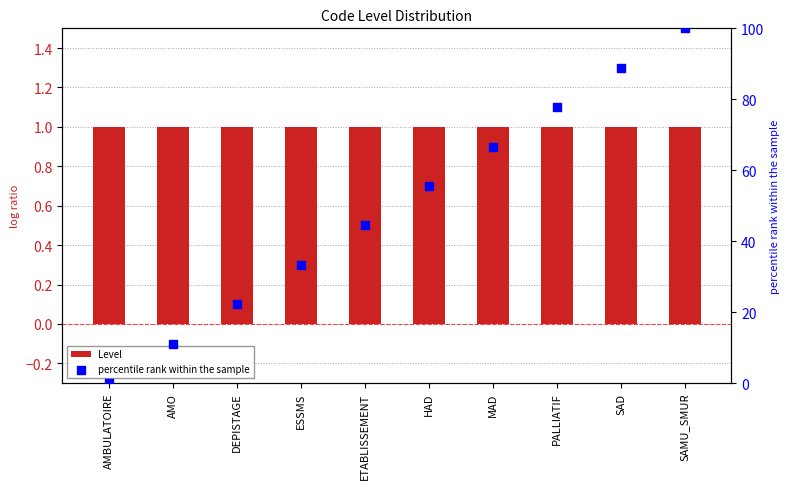

At how many categories does at least one series exceed 55?

5